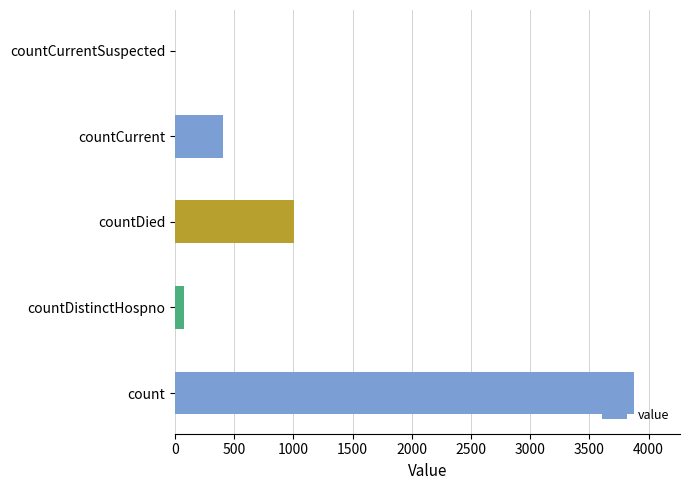

What is the sum of the values at countCurrent and countDied?

1409